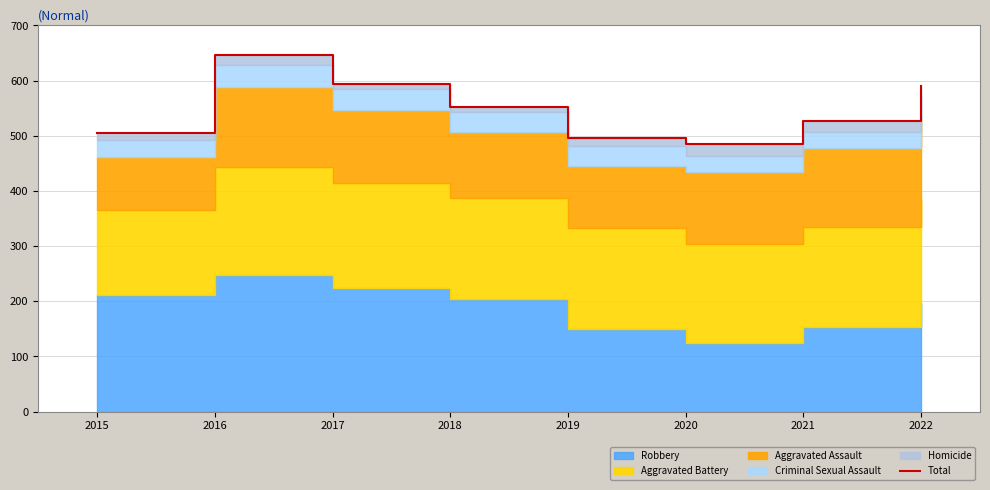

Which has a higher value, 2017 or 2021?

2017